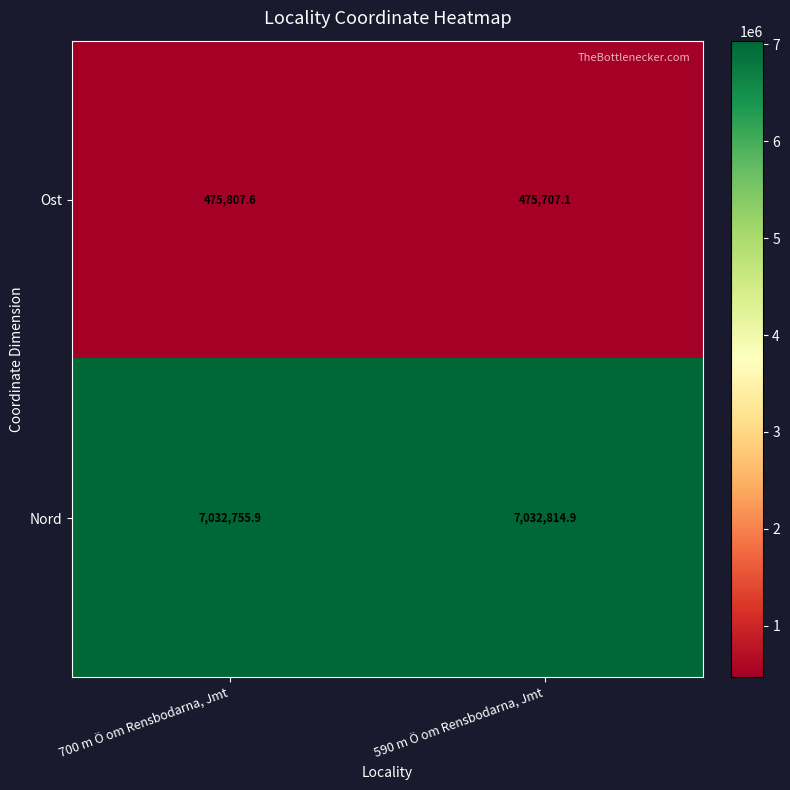

At 700 m Ö om Rensbodarna, Jmt, list the series in order from largest to smallest.

Nord, Ost